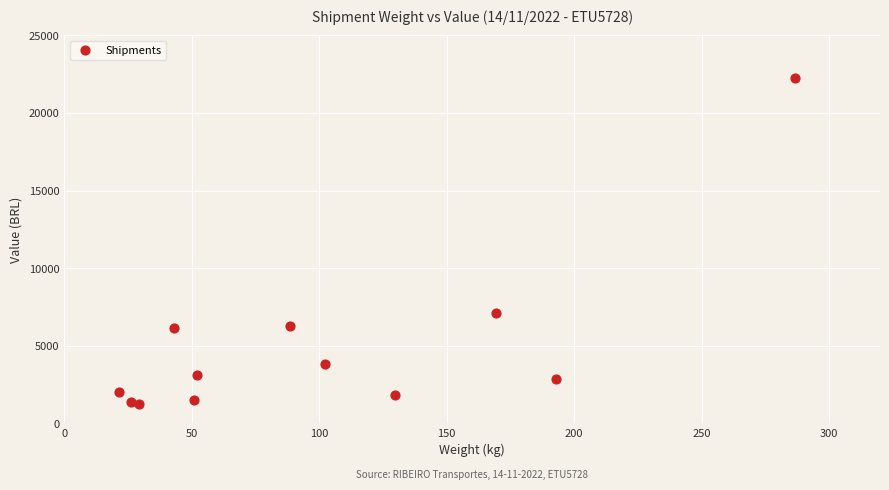

What Y value in the scatter plot is closest to 11740?

7129.2